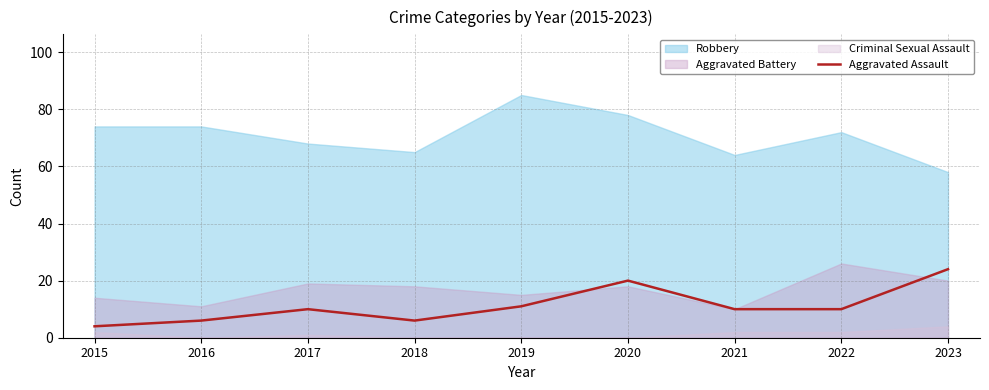

Is it true that Aggravated Assault equals 11 at 2019?

True